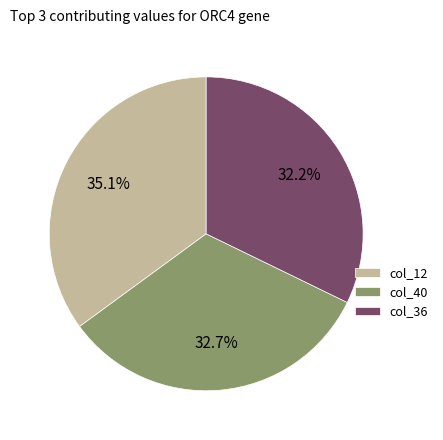

Combined, do col_12 and col_40 account for over 50%?

Yes